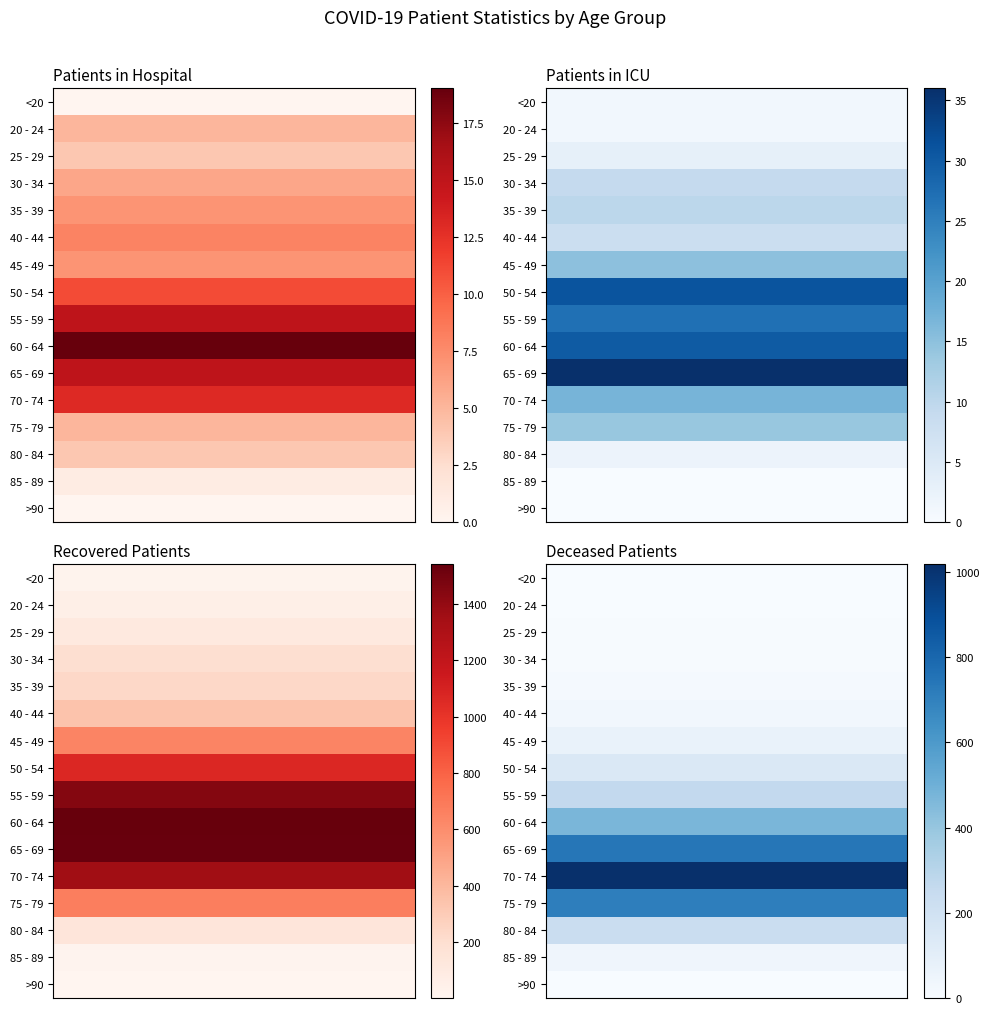

The 35 - 39 series shows 4 at 0. True or false?

False